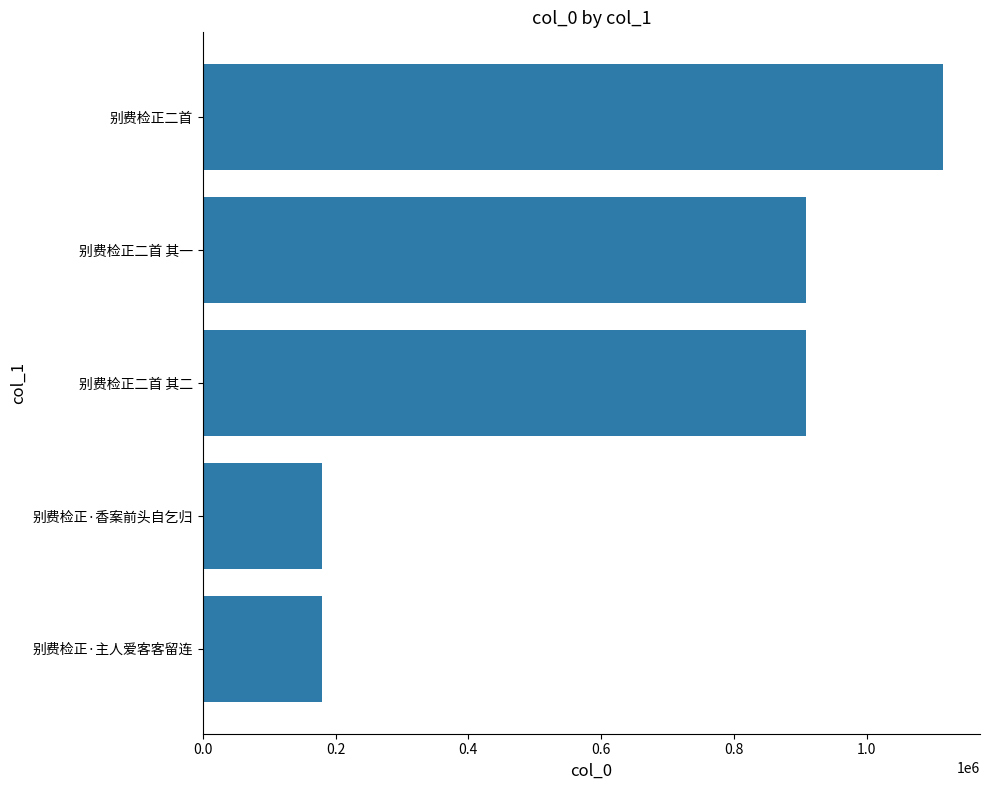

What is the sum of all values?

3290864